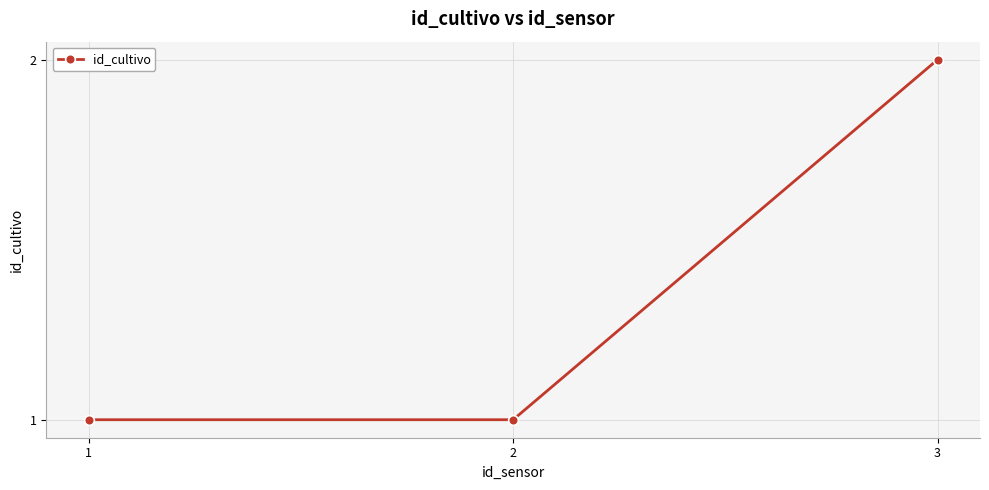

What is the sum of all values?

4